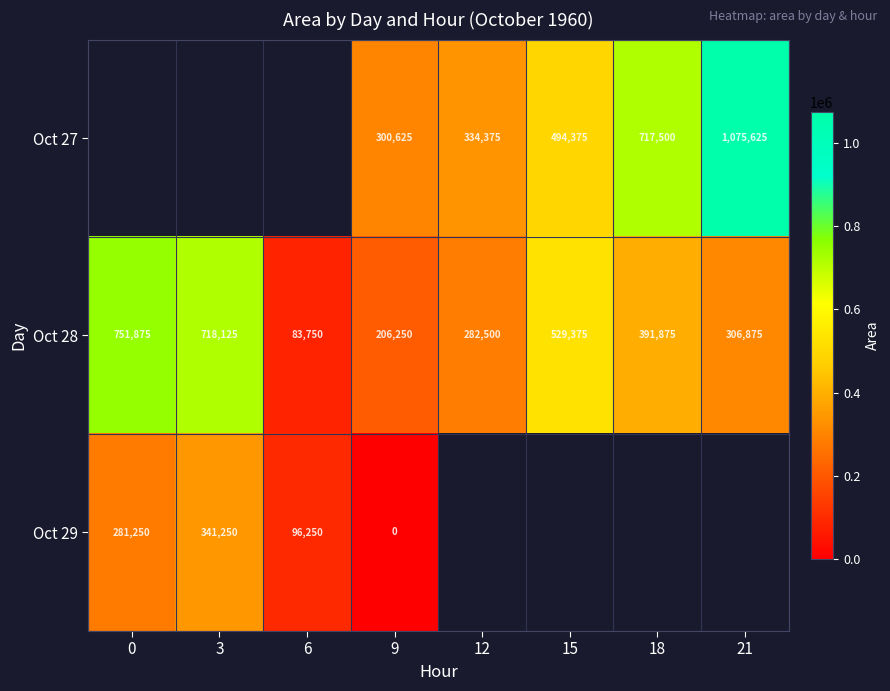

Which category has the lowest value across all series?

9